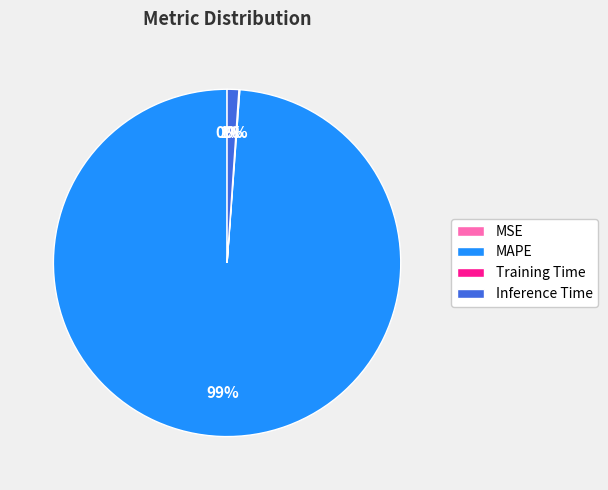

Does any single category account for the majority?

Yes